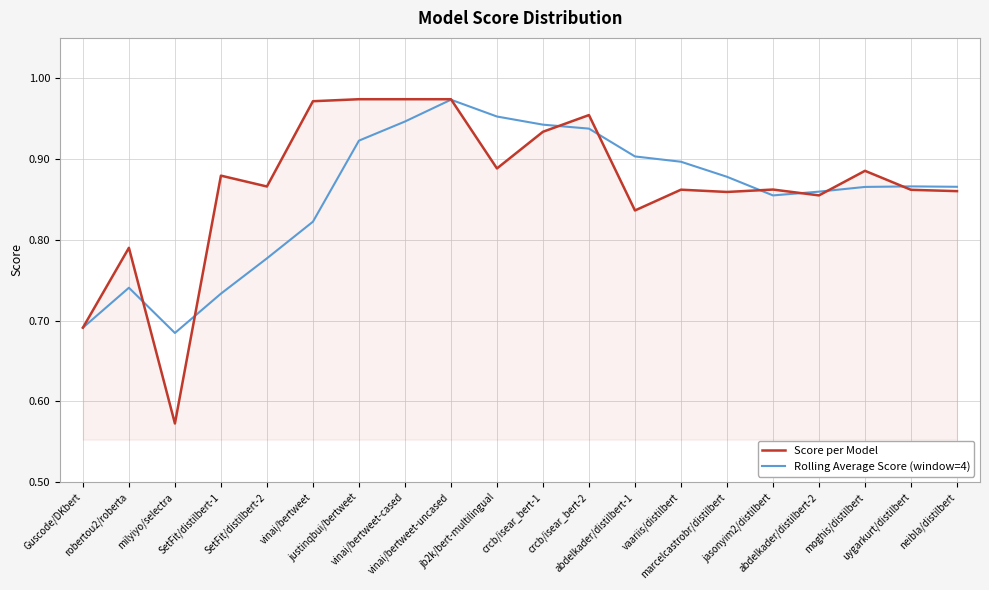

True or false: Rolling Average Score (window=4) has a value of 0.2 at abdelkader/distilbert-2.

False